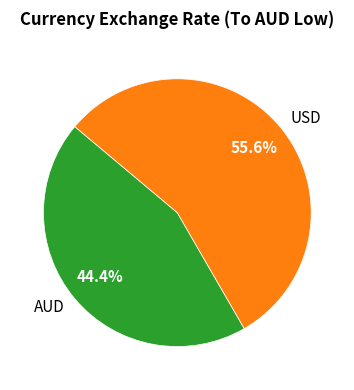

Rank the categories by value from lowest to highest.

AUD, USD